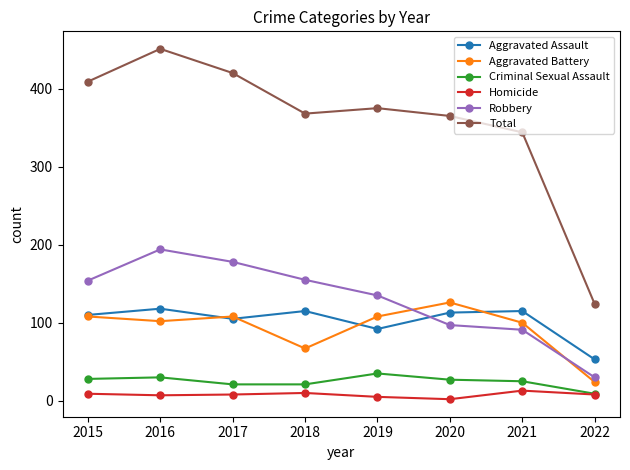

What is the total value across all series at 2018?

736